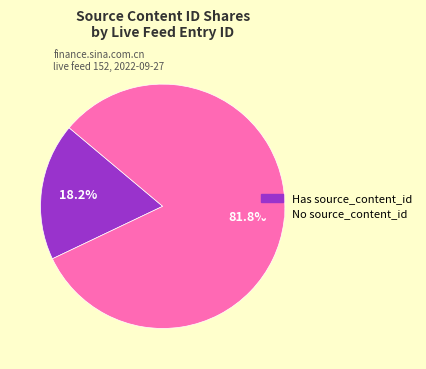

Is there a majority slice in this chart?

Yes